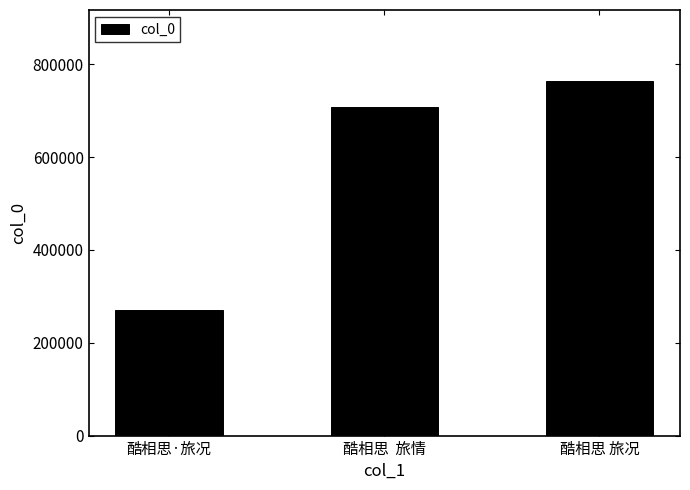

What is the smallest value displayed?

270645